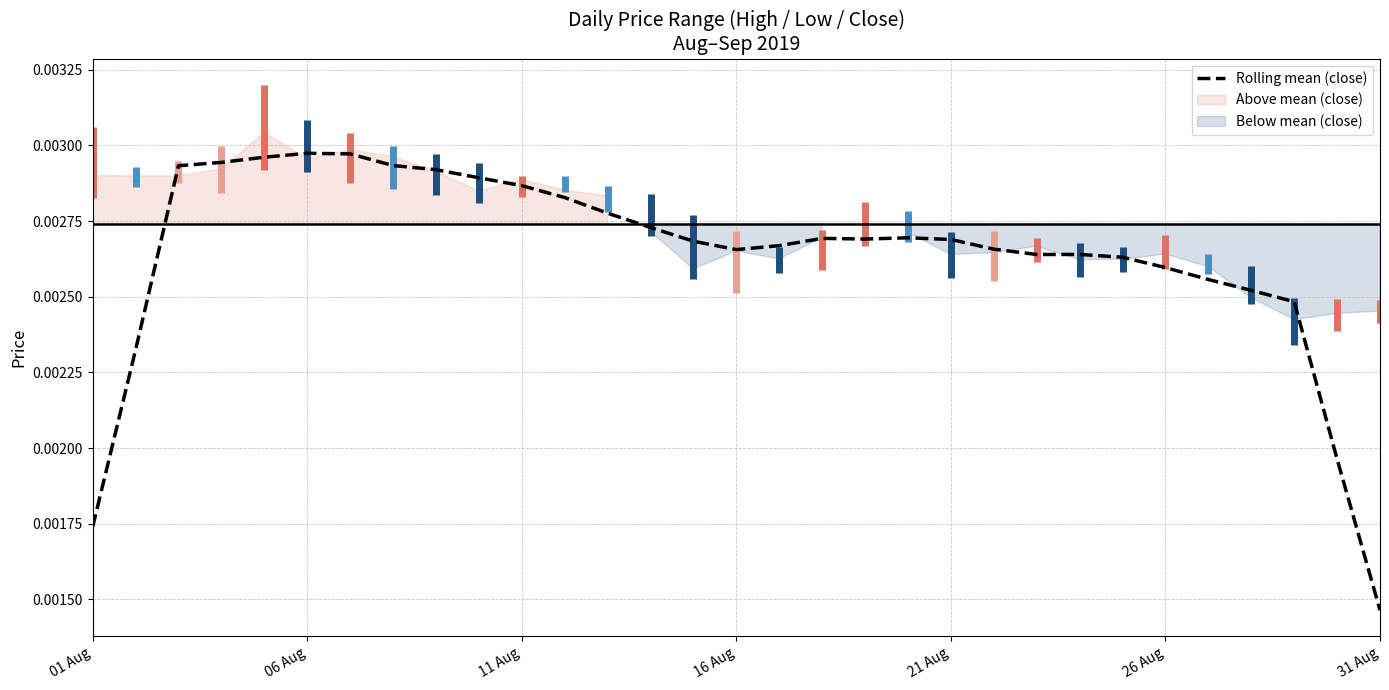

Where is Rolling mean (close) nearest to the value 0?

31 Aug